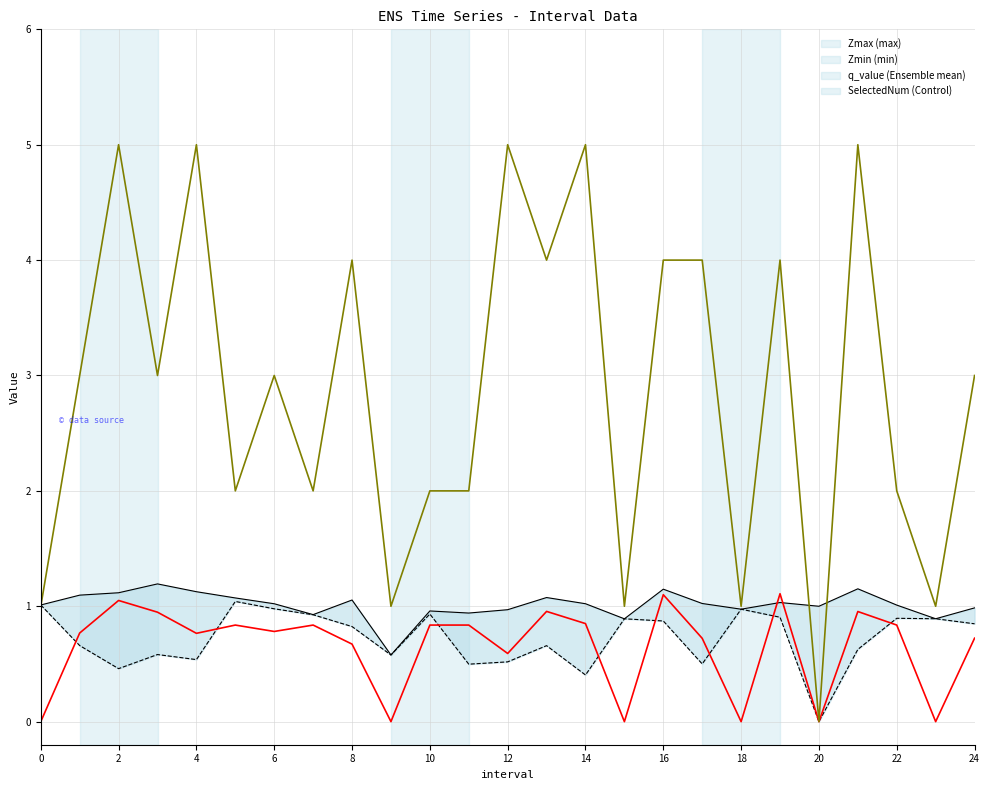

True or false: SelectedNum (Control) and Zmin (min) intersect in this chart.

True